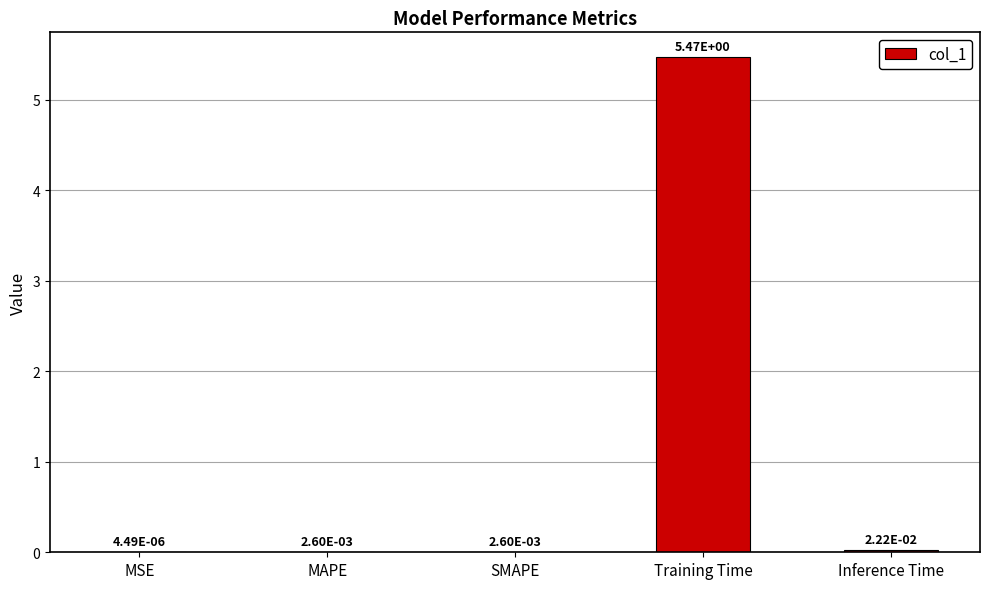

At which label is the value closest to 2?

Inference Time